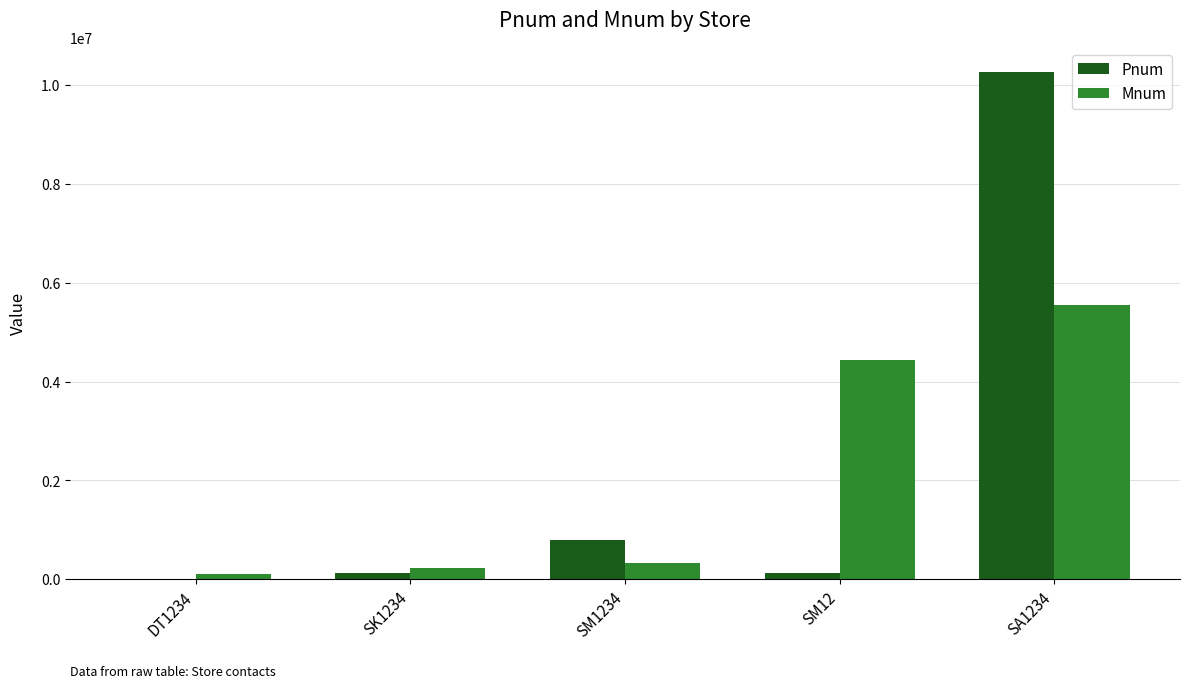

What is the sum of all Mnum values?

10666665